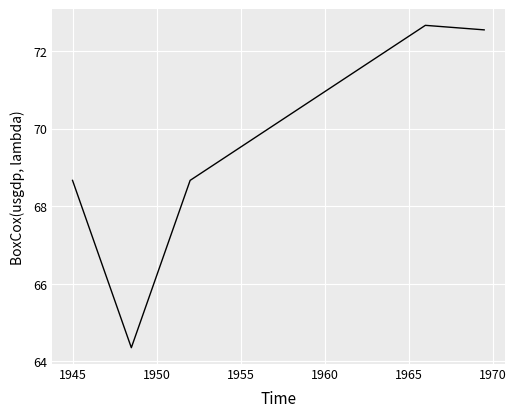

What is the maximum value shown in the chart?

72.7